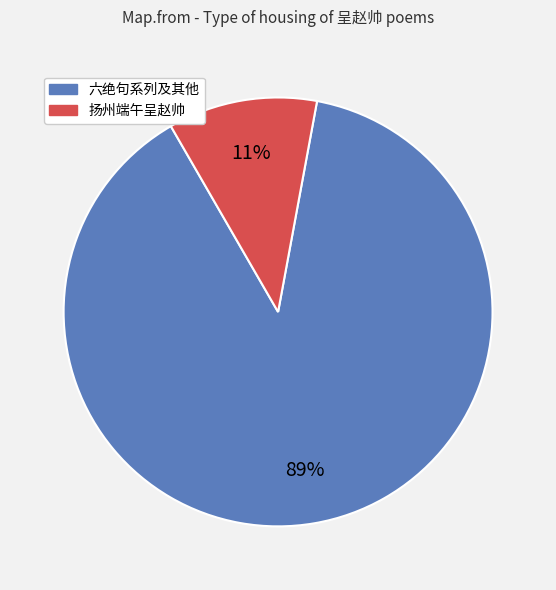

To the nearest percent, what is the difference between the largest and smallest slice percentages?

78%